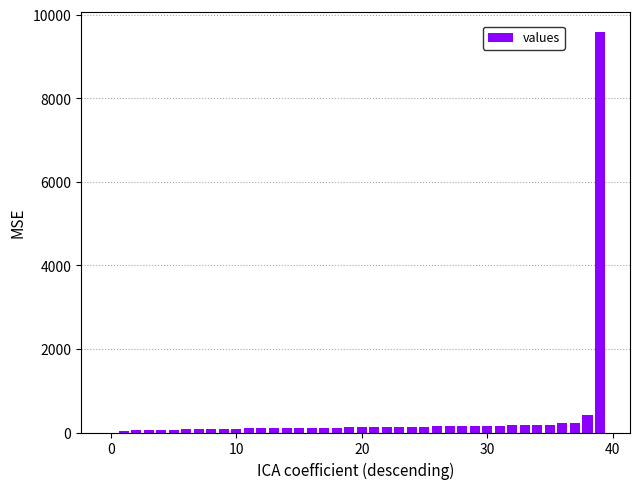

What is the sum of all values?

14535